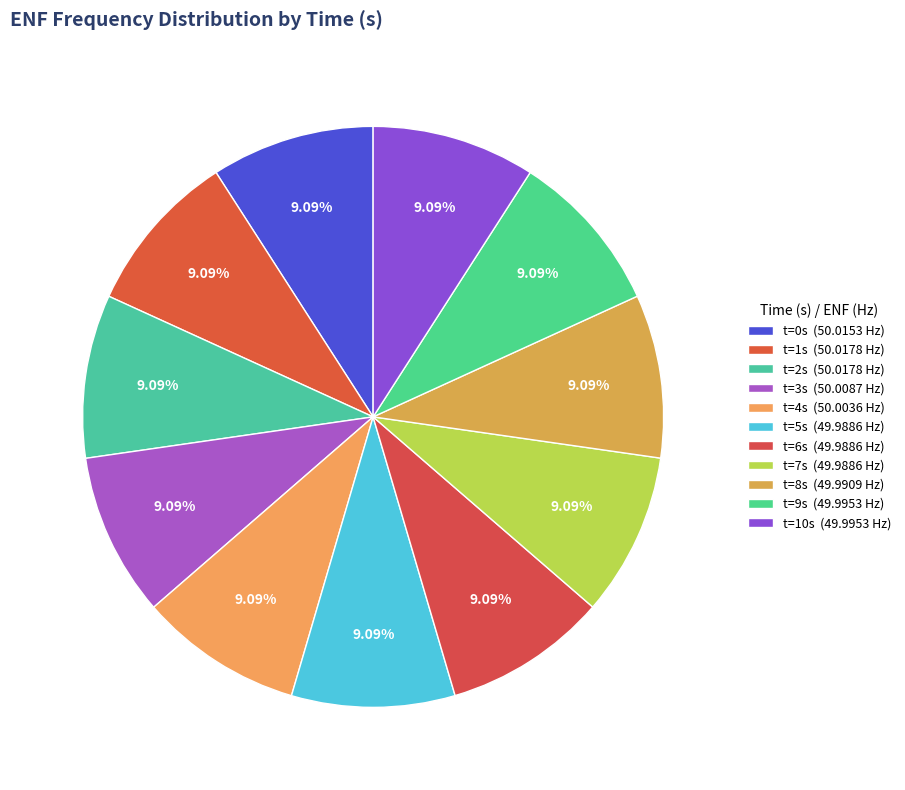

To the nearest percent, what is the average slice percentage?

9%